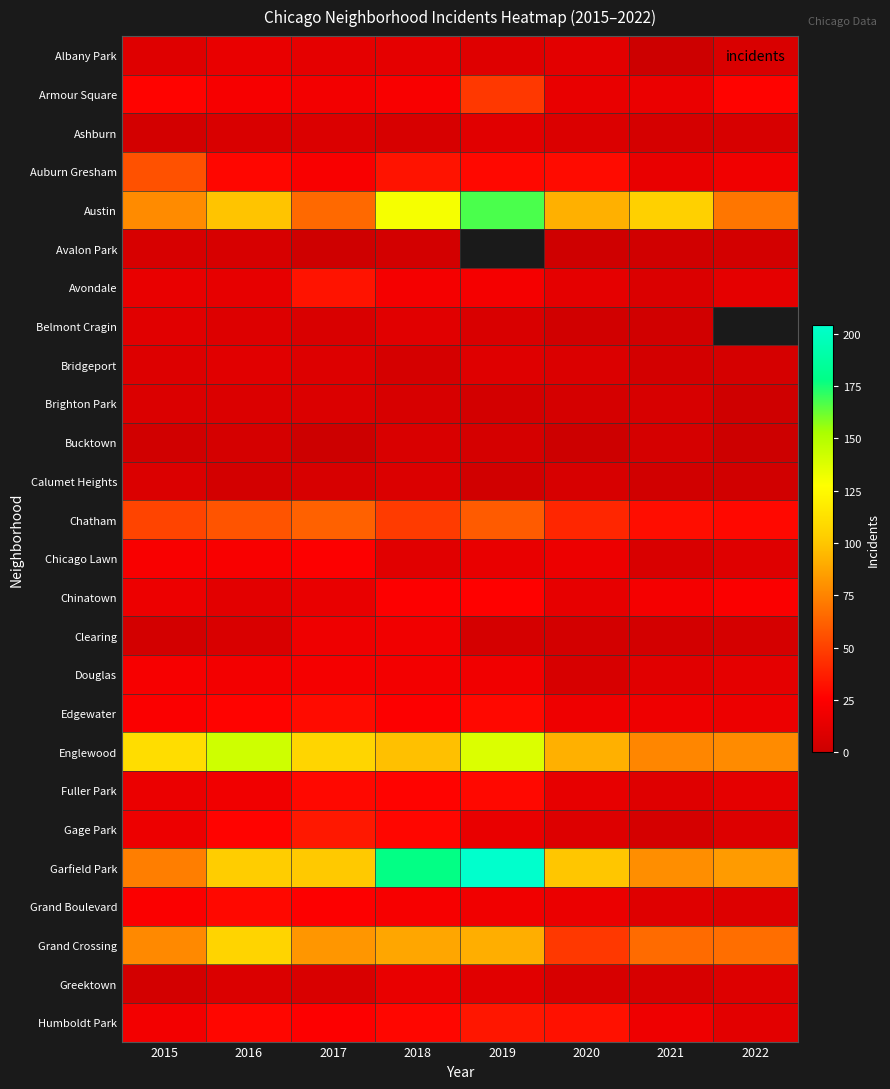

Count the number of categories in the chart.

8